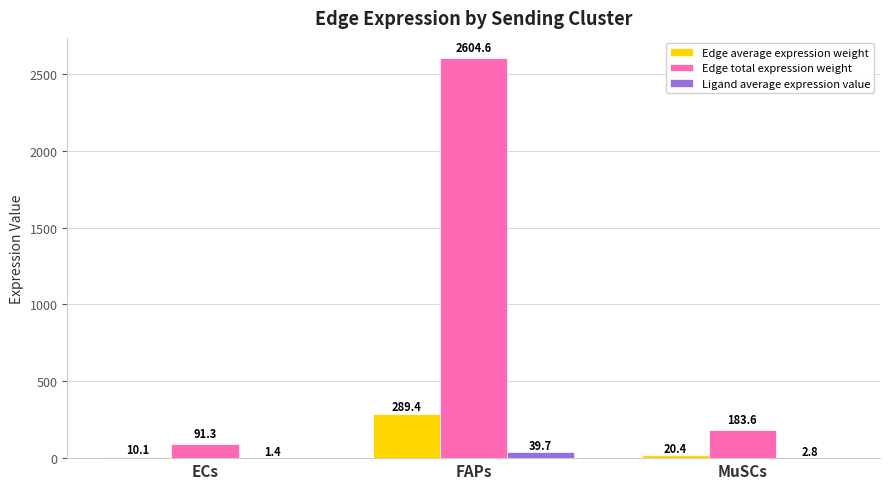

Does the chart contain stacked bars?

No